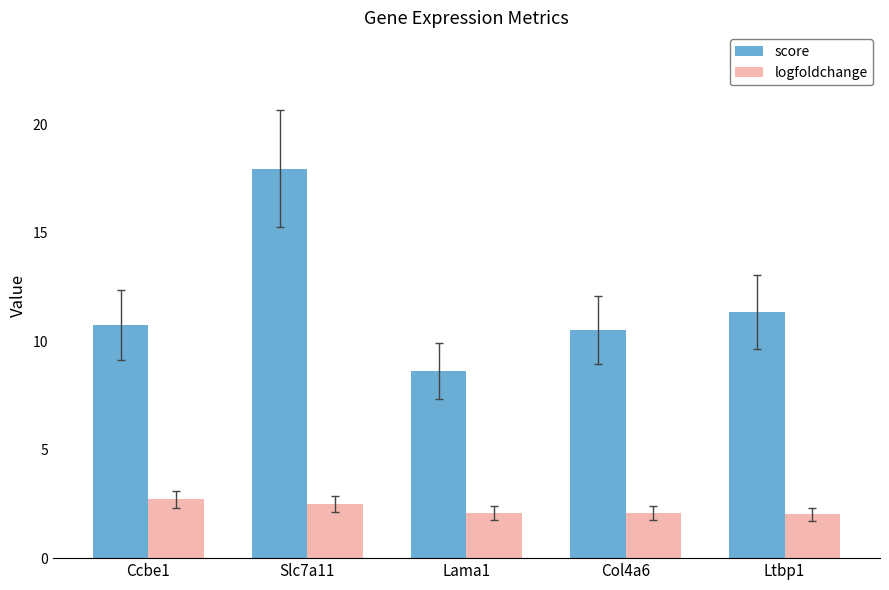

What is the average value of the logfoldchange series?

2.3